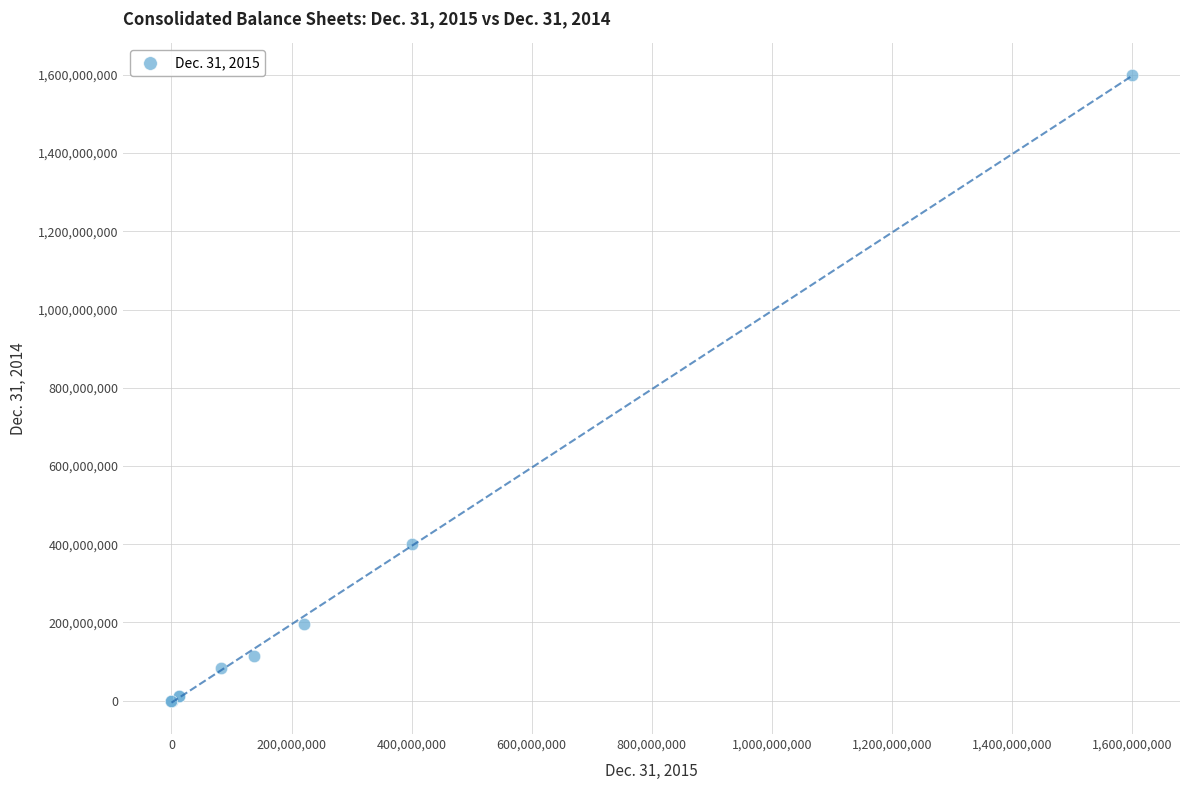

What Y value in the scatter plot is closest to 800000000?

400000000.0